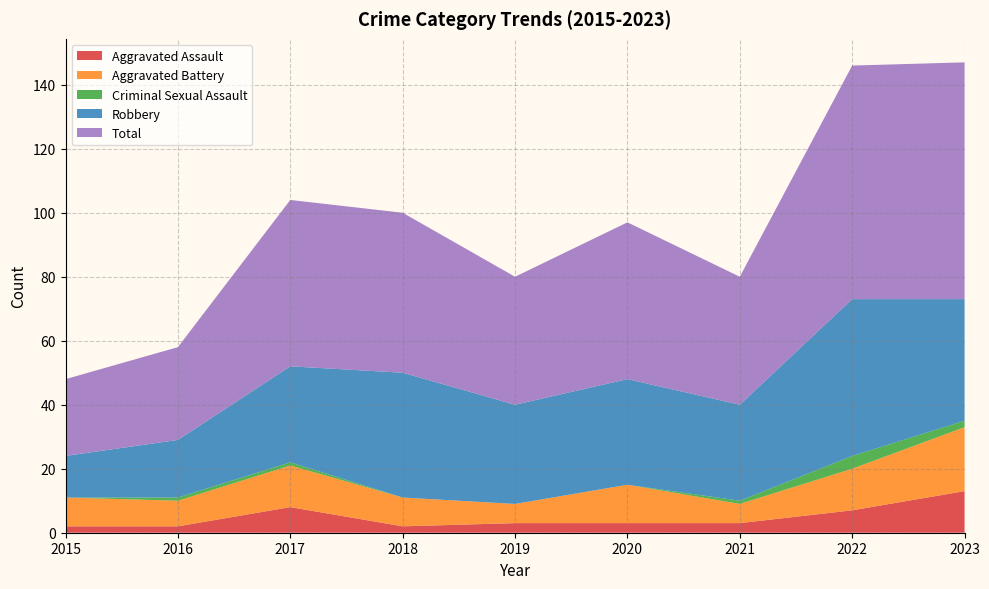

Reading left to right, what are all the values shown in this chart?

Aggravated Assault: 2015=2	2016=2	2017=8	2018=2	2019=3	2020=3	2021=3	2022=7	2023=13
Aggravated Battery: 2015=9	2016=8	2017=13	2018=9	2019=6	2020=12	2021=6	2022=13	2023=20
Criminal Sexual Assault: 2015=0	2016=1	2017=1	2018=0	2019=0	2020=0	2021=1	2022=4	2023=2
Robbery: 2015=13	2016=18	2017=30	2018=39	2019=31	2020=33	2021=30	2022=49	2023=38
Total: 2015=24	2016=29	2017=52	2018=50	2019=40	2020=49	2021=40	2022=73	2023=74